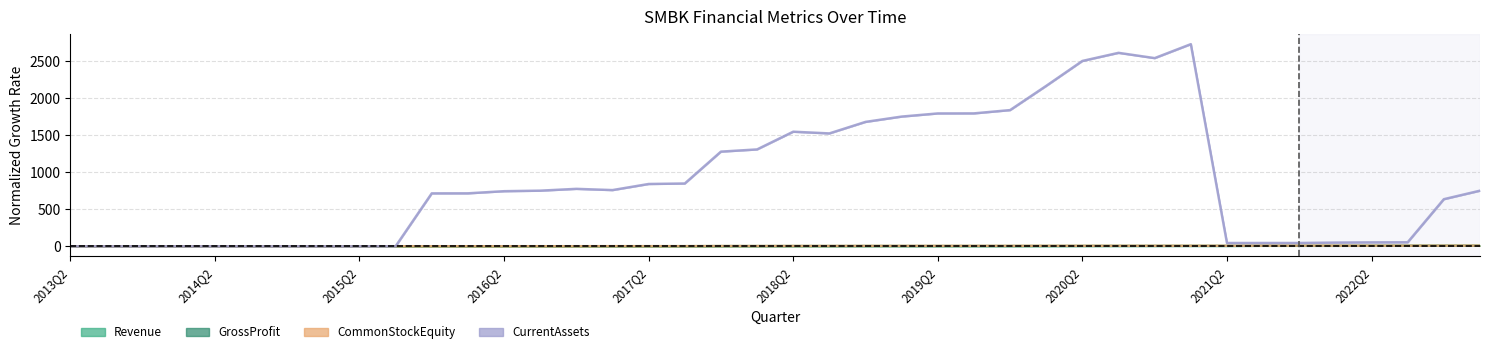

Is the value of GrossProfit at 2018Q2 greater than the value of Revenue at 15?

No